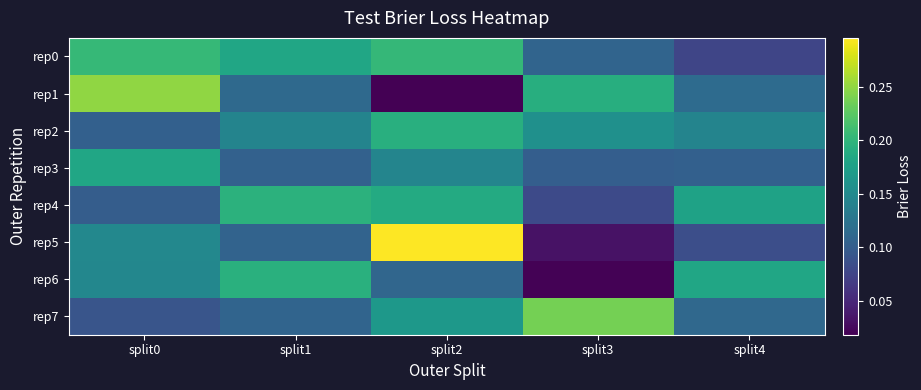

Which series has the largest total across all categories?

rep0